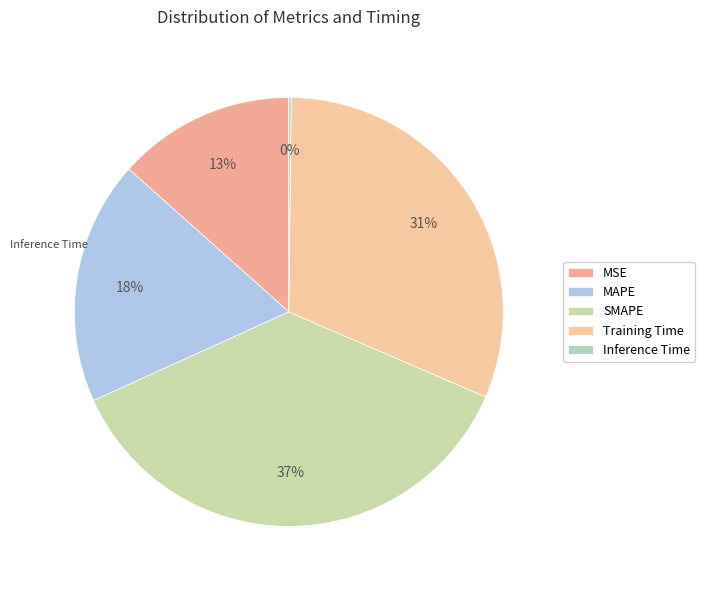

Rank the categories by value from lowest to highest.

Inference Time, MSE, MAPE, Training Time, SMAPE